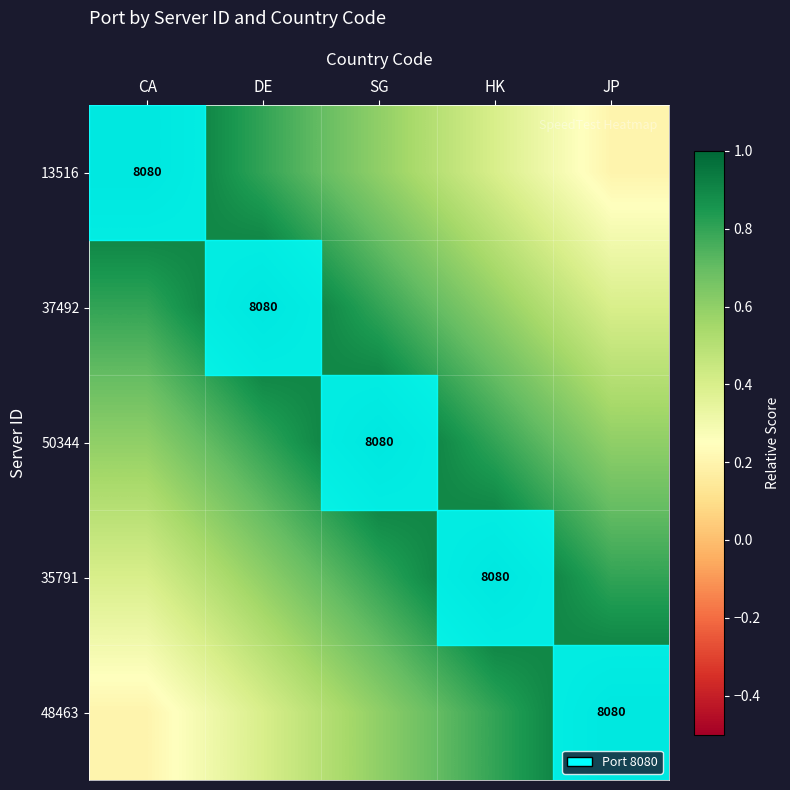

What is the total value across all series at CA?

3.0